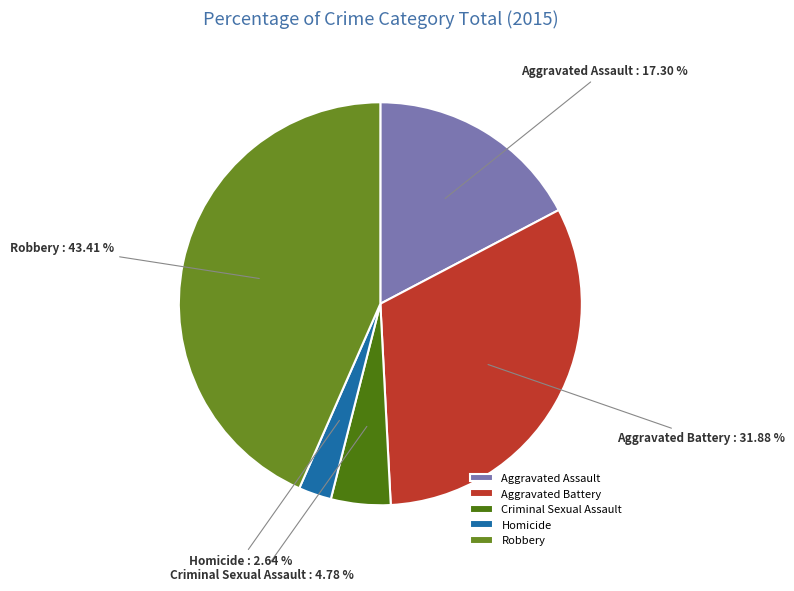

Does Robbery account for over 50% of the chart?

No